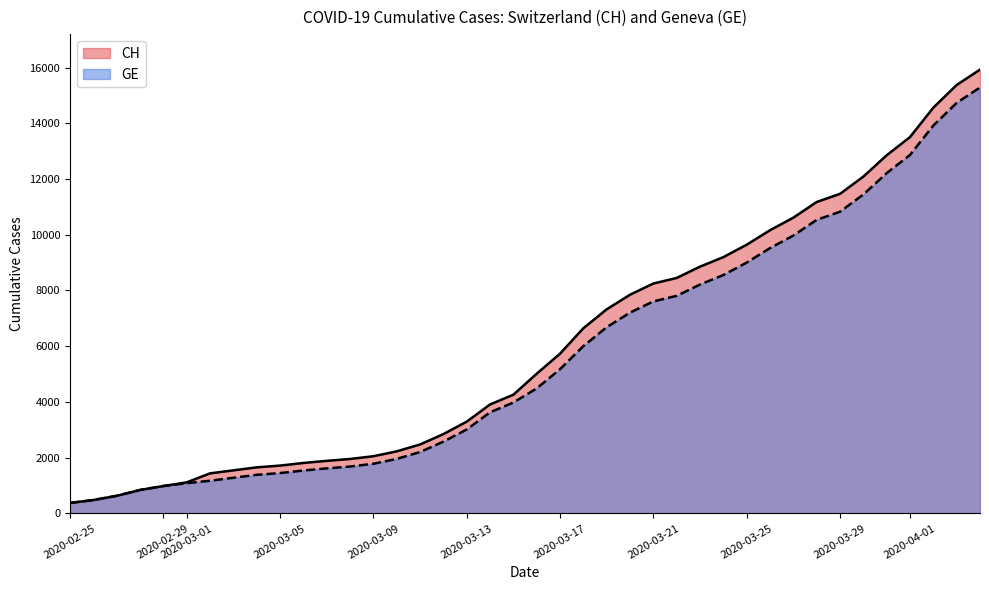

What is the greatest value displayed?

15926